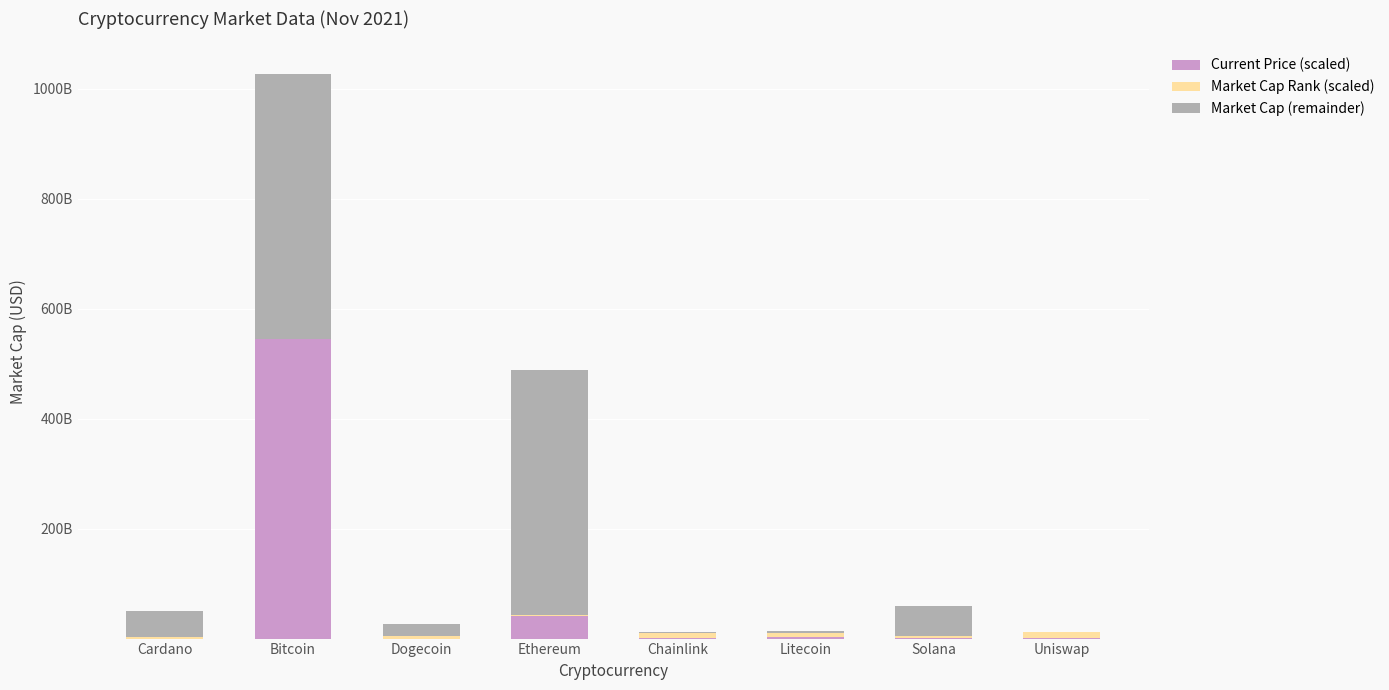

What is the total value across all series at Cardano?

49983124489.0